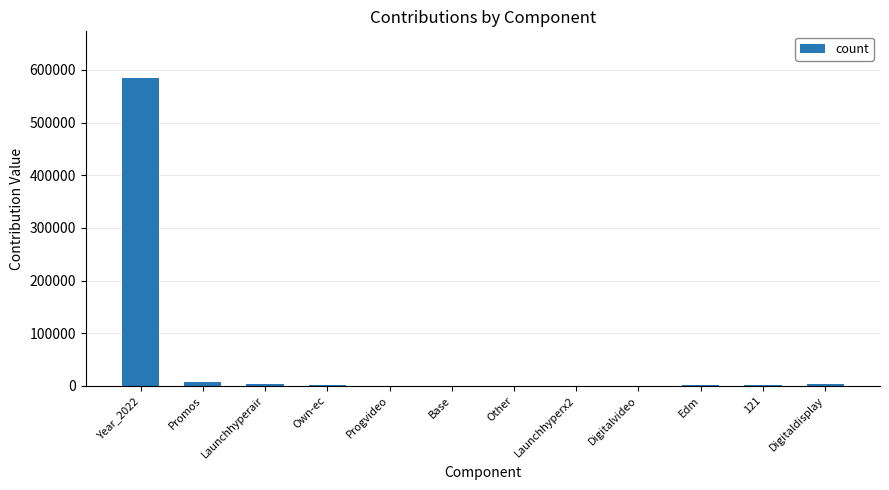

The chart shows a value of 0.0 at Base. True or false?

True